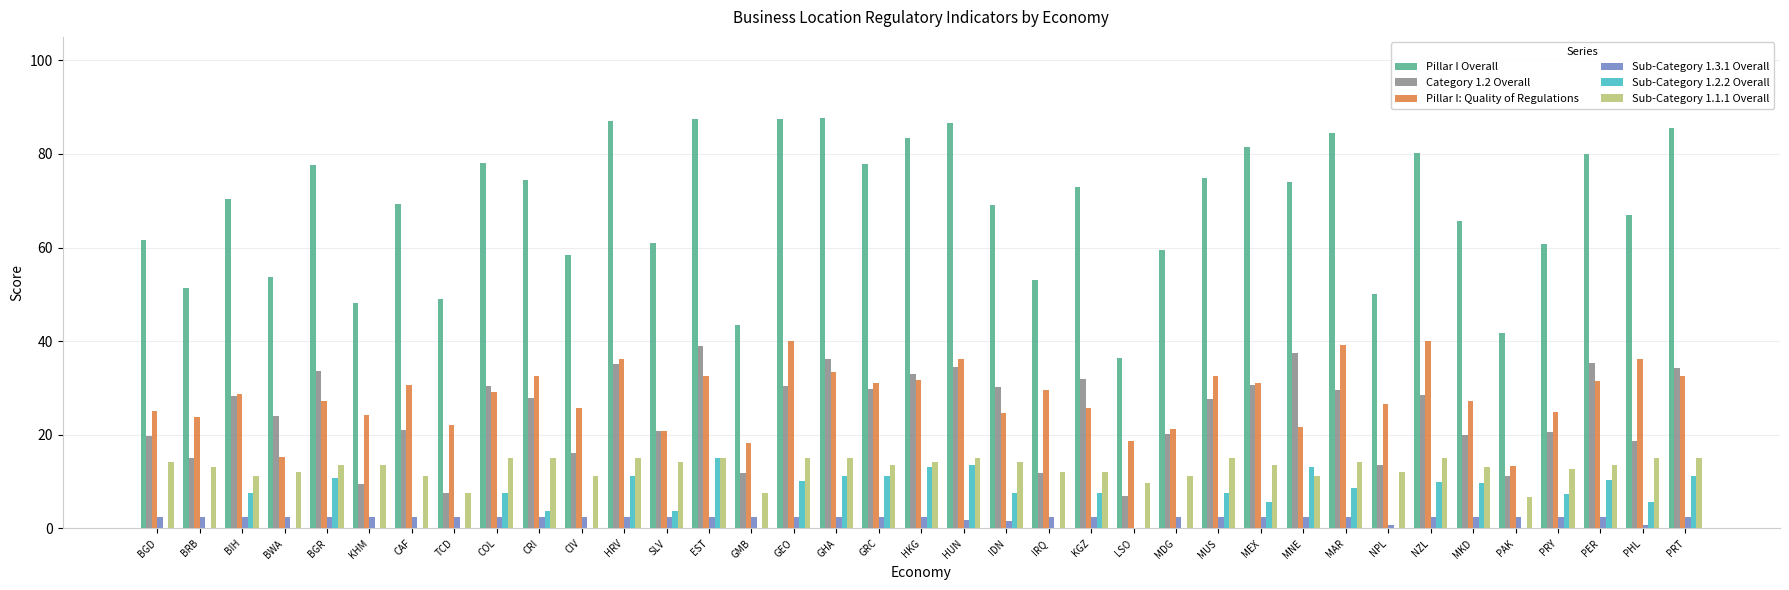

Which category has the highest value in the Category 1.2 Overall series?

EST